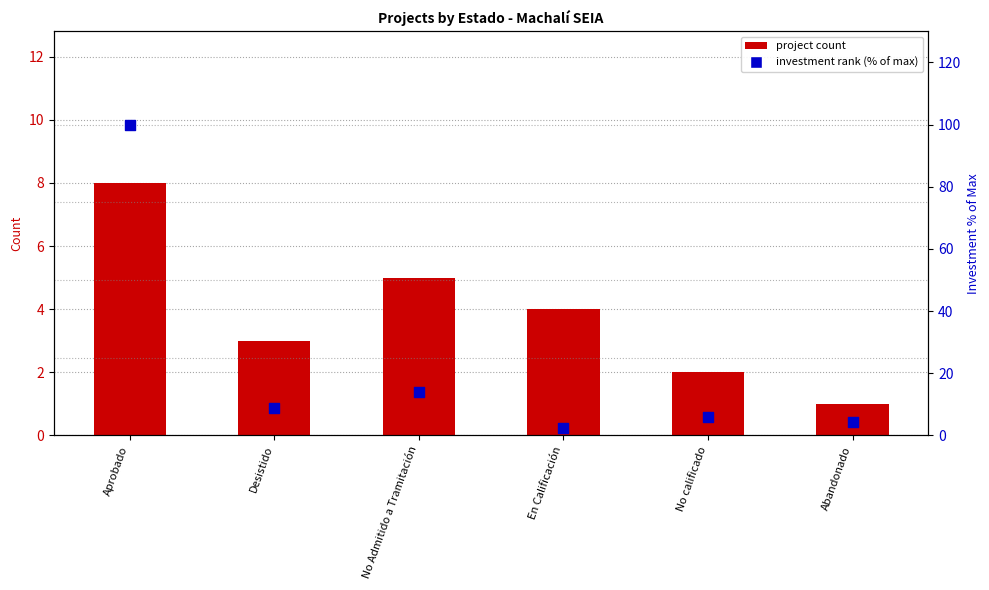

At which category is the sum across all series the highest?

Aprobado